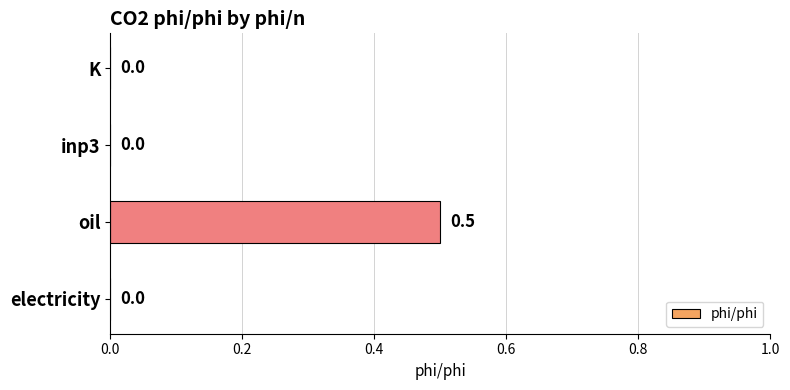

How many values are between 0 and 1?

4